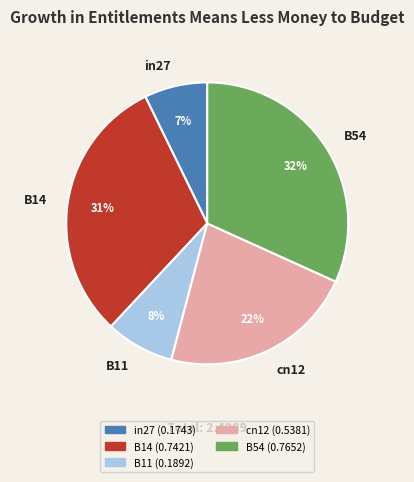

To the nearest percent, what is the average slice percentage?

20%